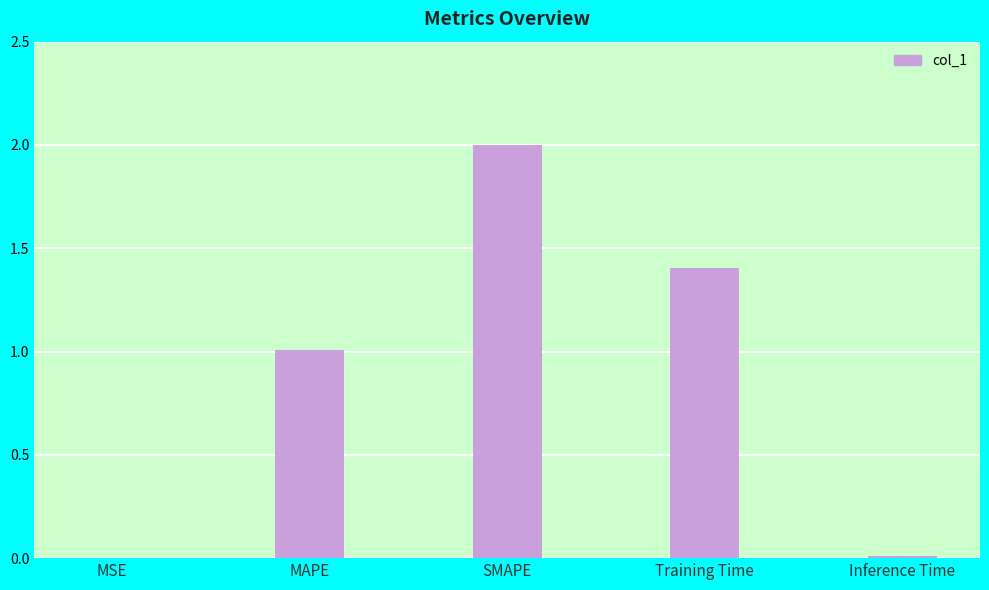

What is the difference between the values at SMAPE and MSE?

2.0